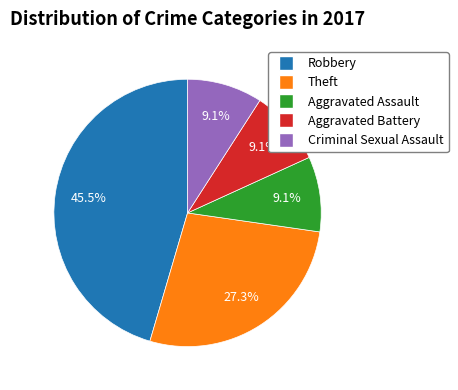

Is the sum of Theft and Criminal Sexual Assault greater than half?

No